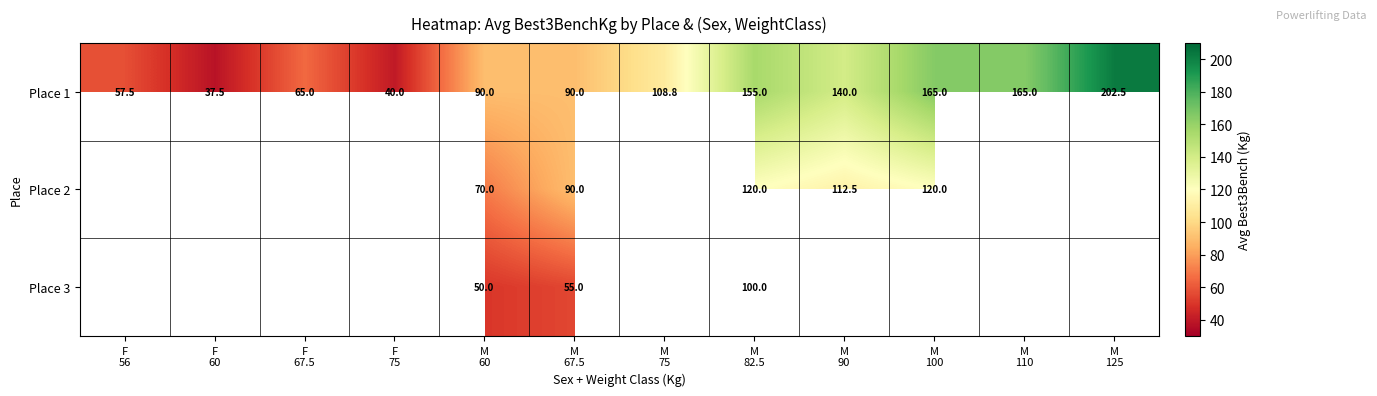

What is the lowest value of the Place 1 series?

37.5